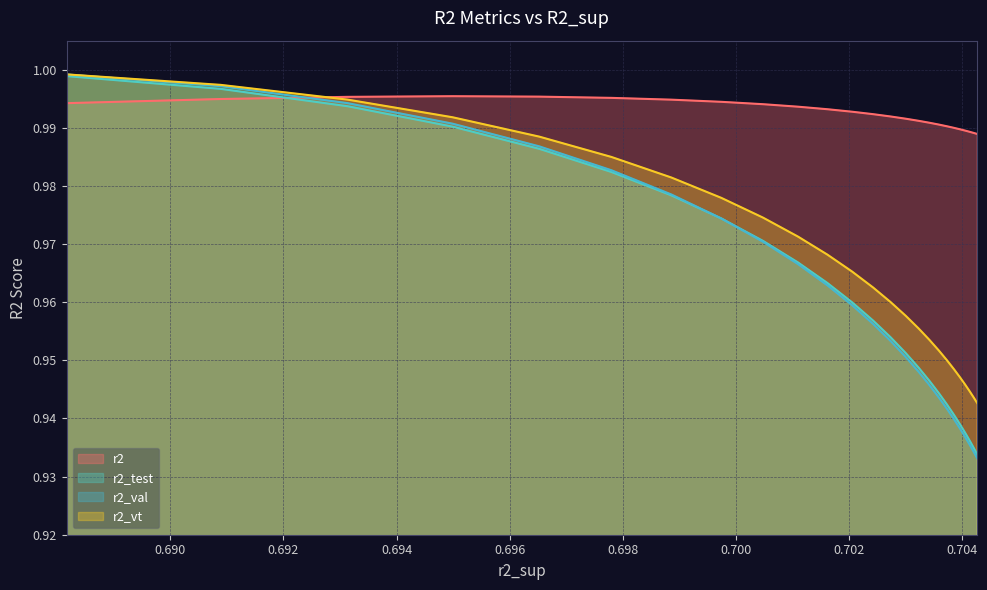

What is the lowest value of the r2_vt series?

0.9